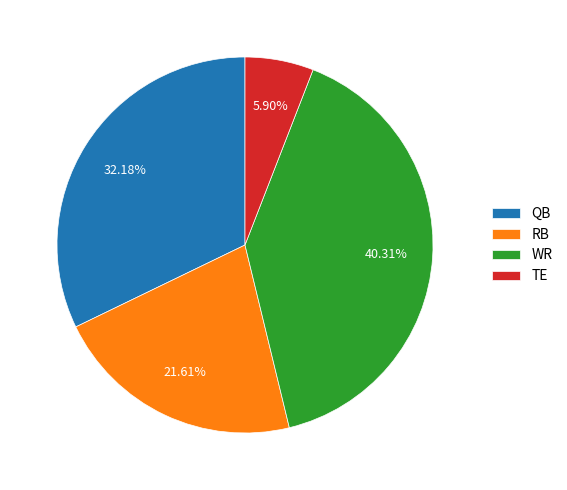

Is the sum of RB and WR greater than half?

Yes